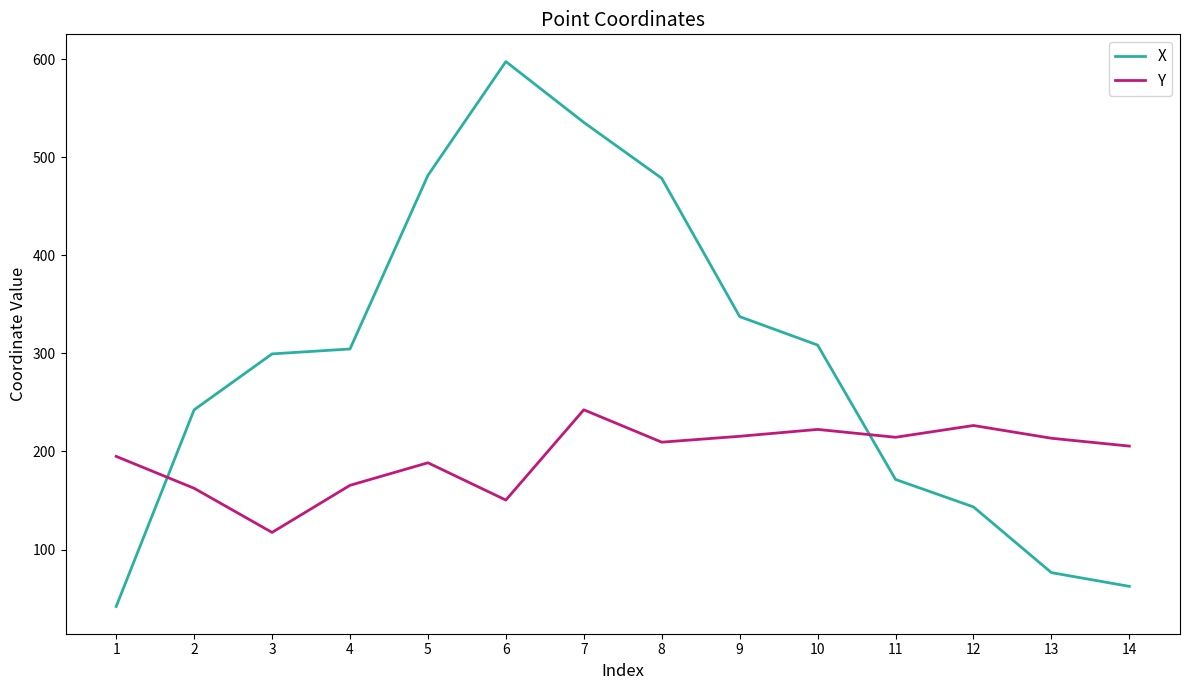

List the series in order of their peak value, lowest first.

Y, X